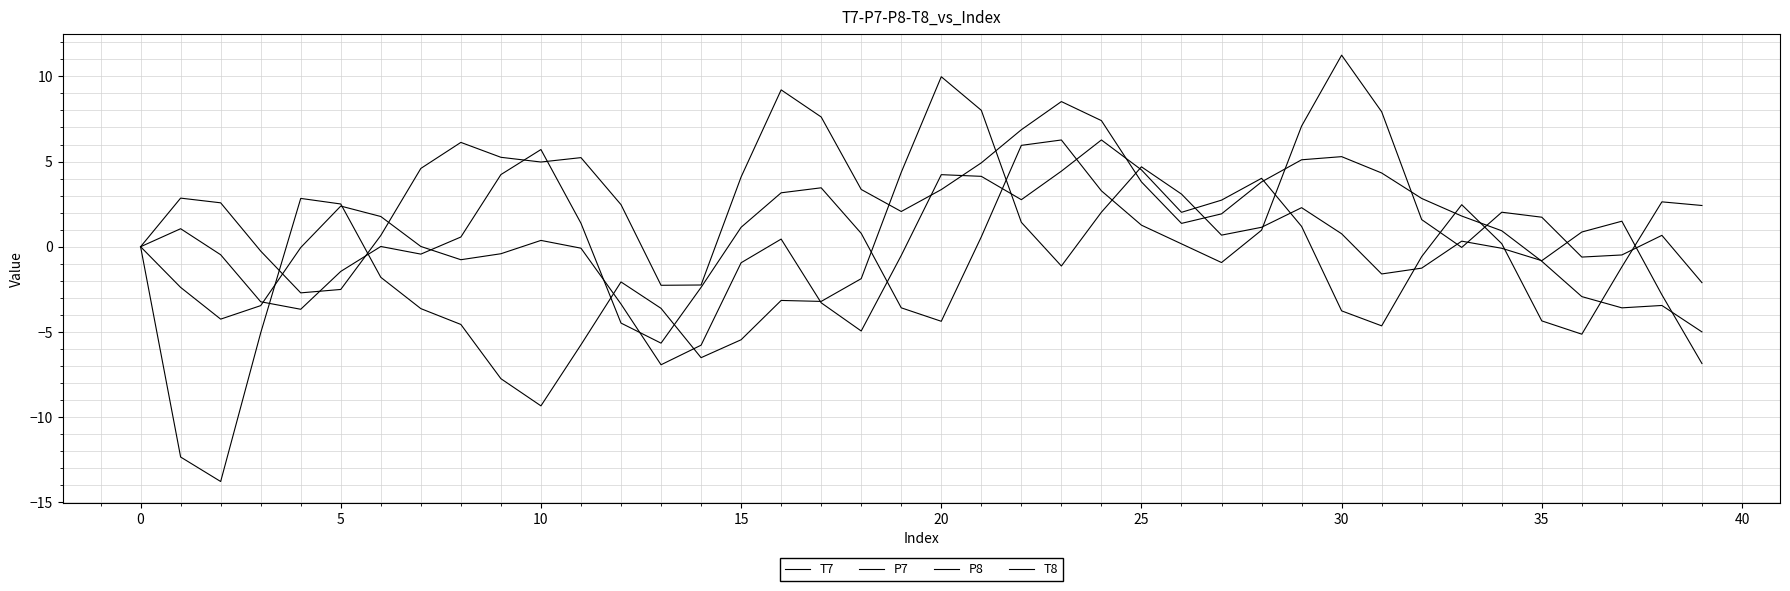

How many distinct data groups are displayed?

4